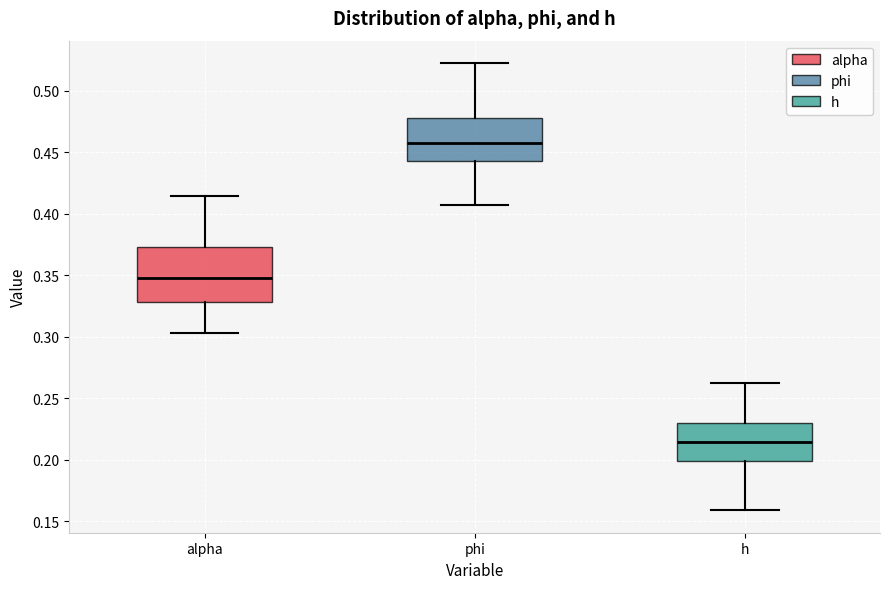

Reading left to right, transcribe this box plot: for each box, give where its median line is, the range the box spans, and where its two whiskers end, as read against the y-axis. The values are not printed on the chart, so give them approximately, as read against the axis.

alpha: median 0.350, box 0.330 to 0.375, whiskers 0.305 to 0.415
phi: median 0.455, box 0.445 to 0.480, whiskers 0.405 to 0.525
h: median 0.215, box 0.200 to 0.230, whiskers 0.160 to 0.260